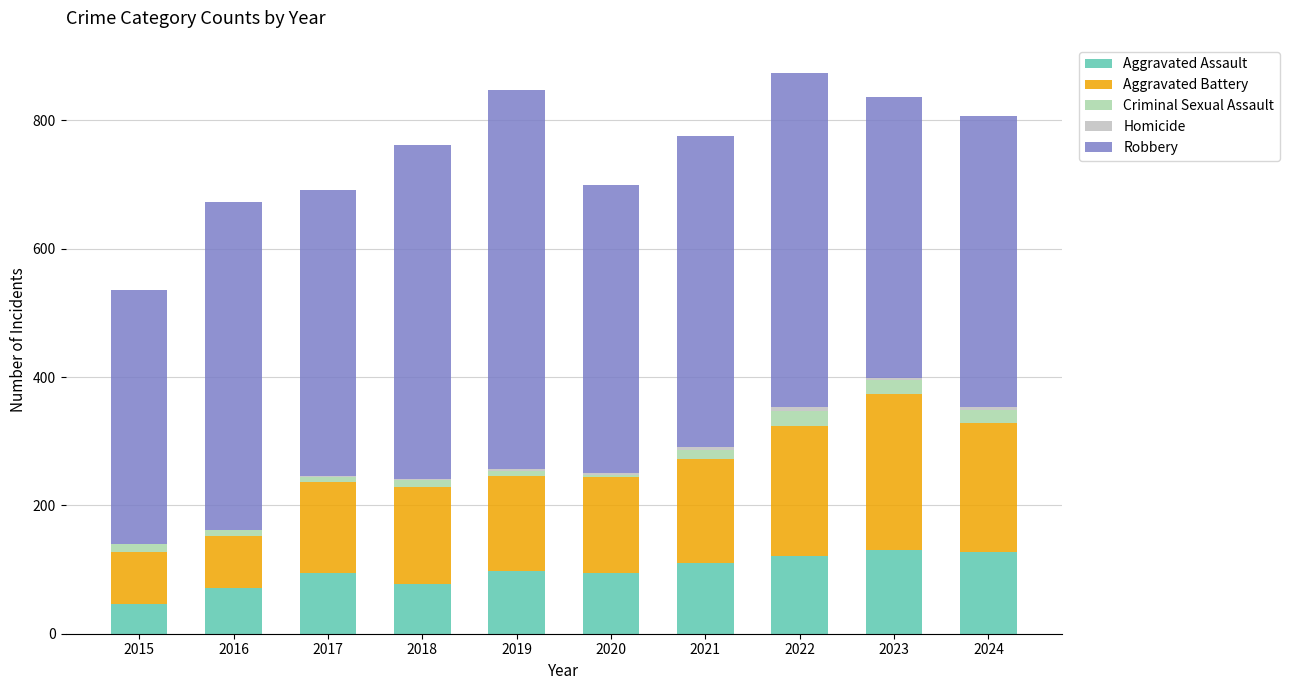

Are the bars horizontal?

No